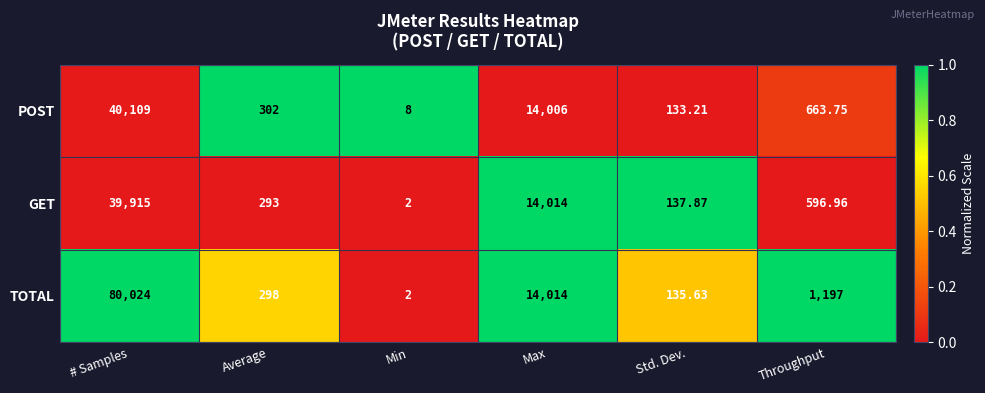

Which category has the lowest value in the TOTAL series?

Min